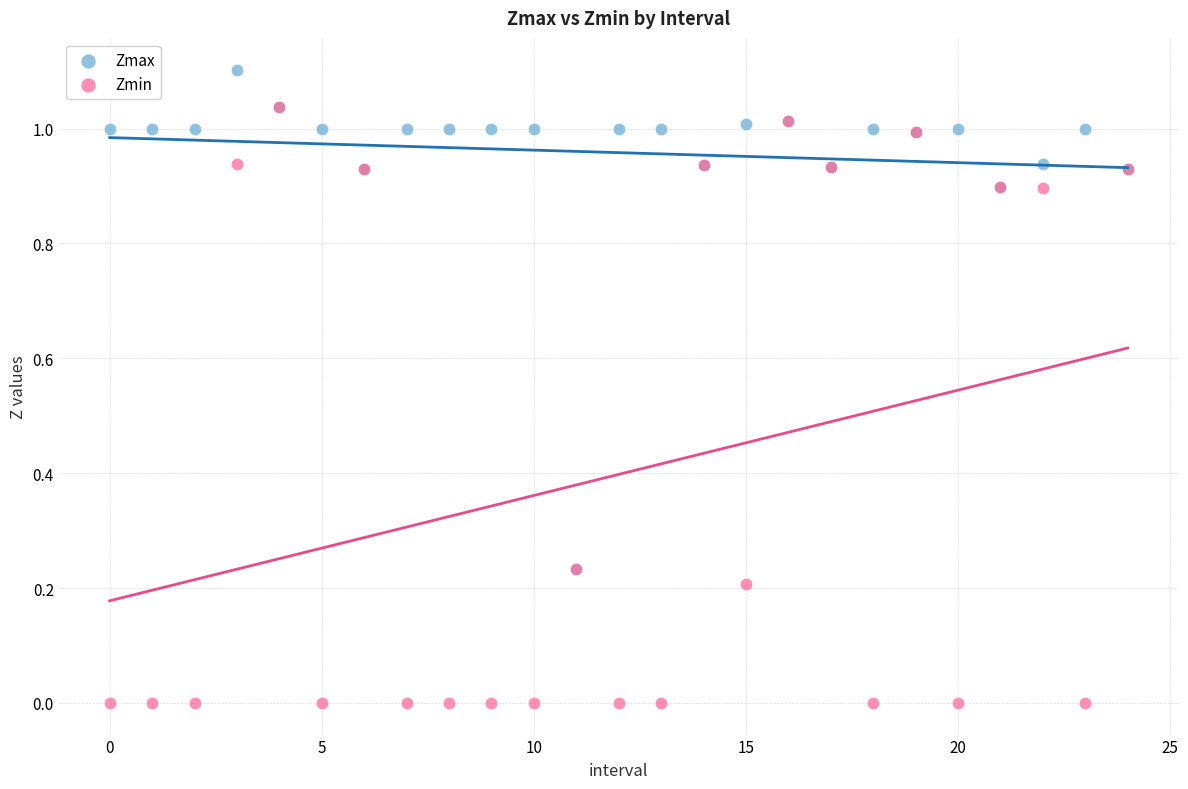

Which series reaches the maximum Y coordinate?

Zmax